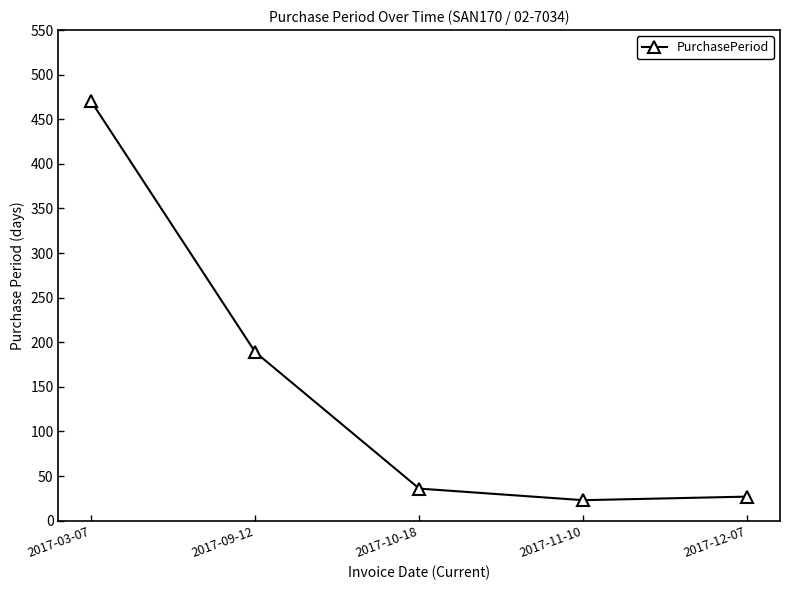

Reading left to right, transcribe all the data shown in this chart.

2017-03-07=470	2017-09-12=189	2017-10-18=36	2017-11-10=23	2017-12-07=27